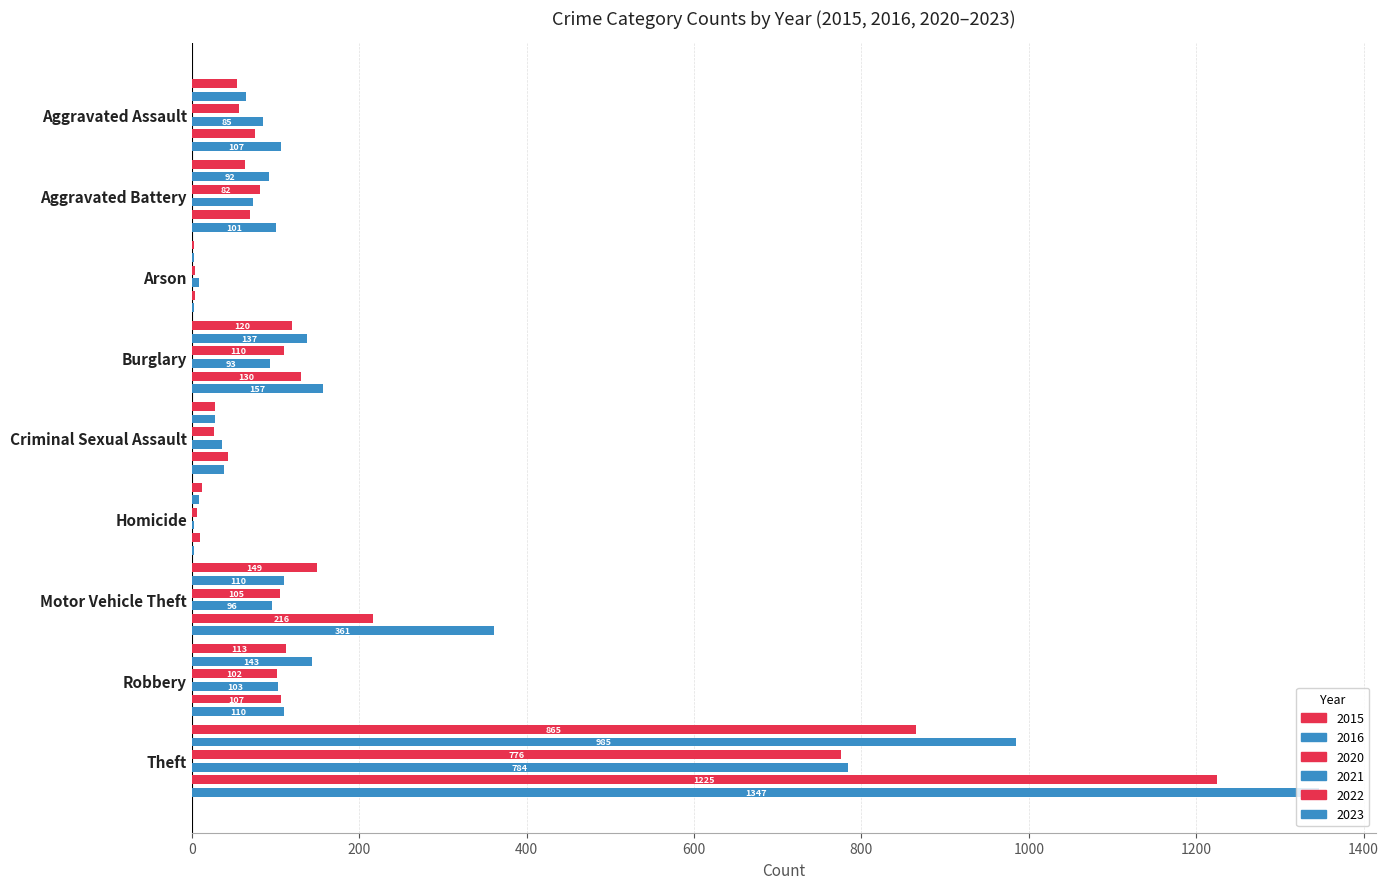

How many bars are there in total?

54